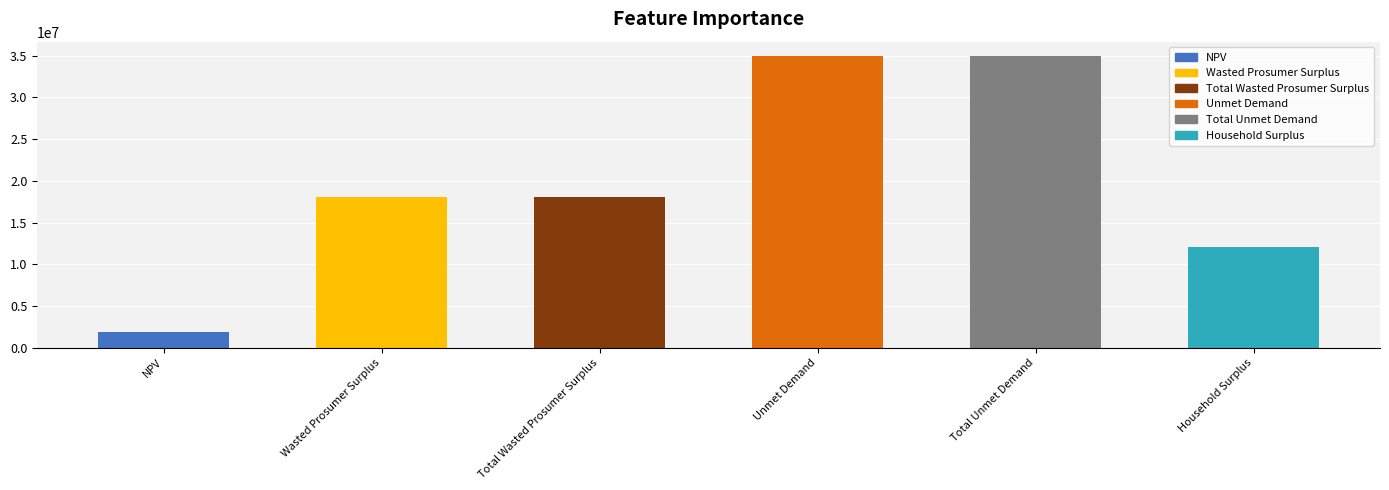

What is the sum of the values at NPV and Total Unmet Demand?

36792858.4